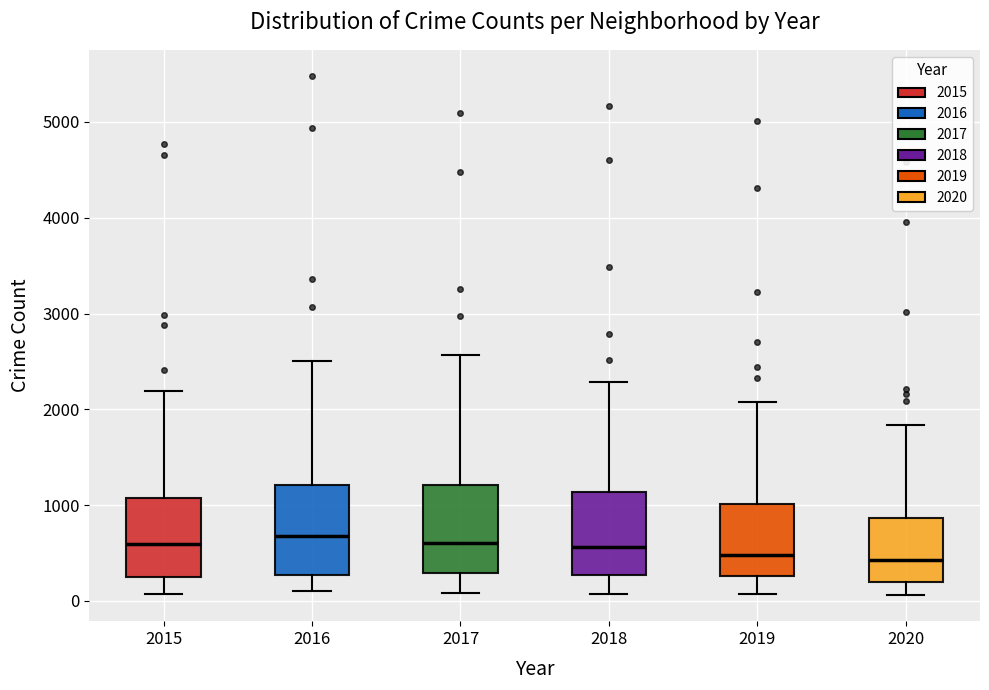

Where does the upper whisker of the box at x = 2019 end on the y-axis? The values are not printed on the chart, so give them approximately, as read against the axis.

2100